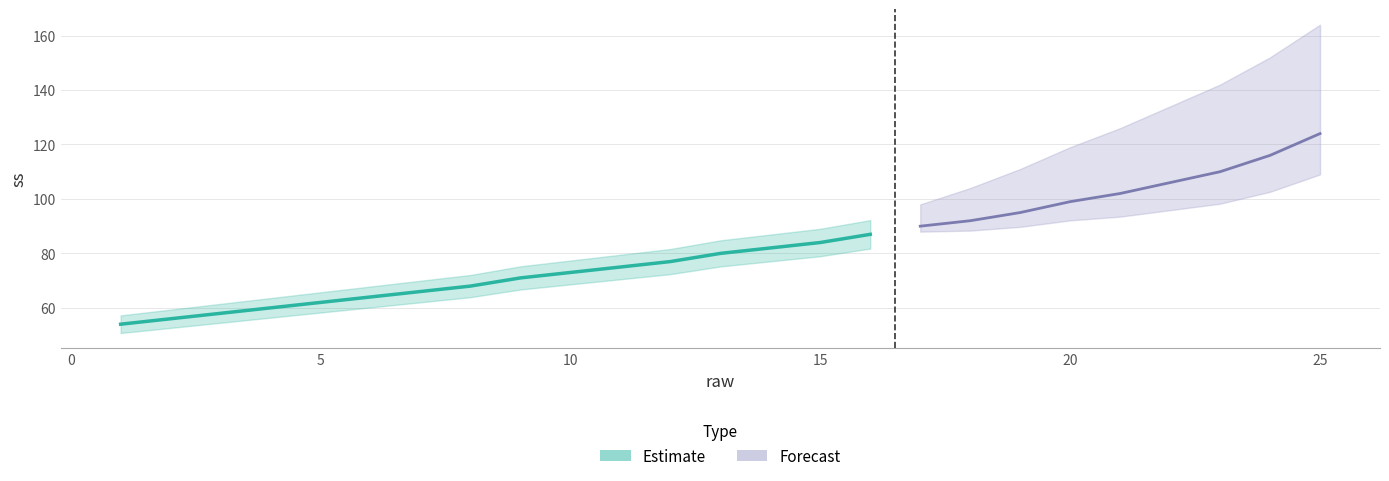

Does the chart have visible grid lines?

Yes